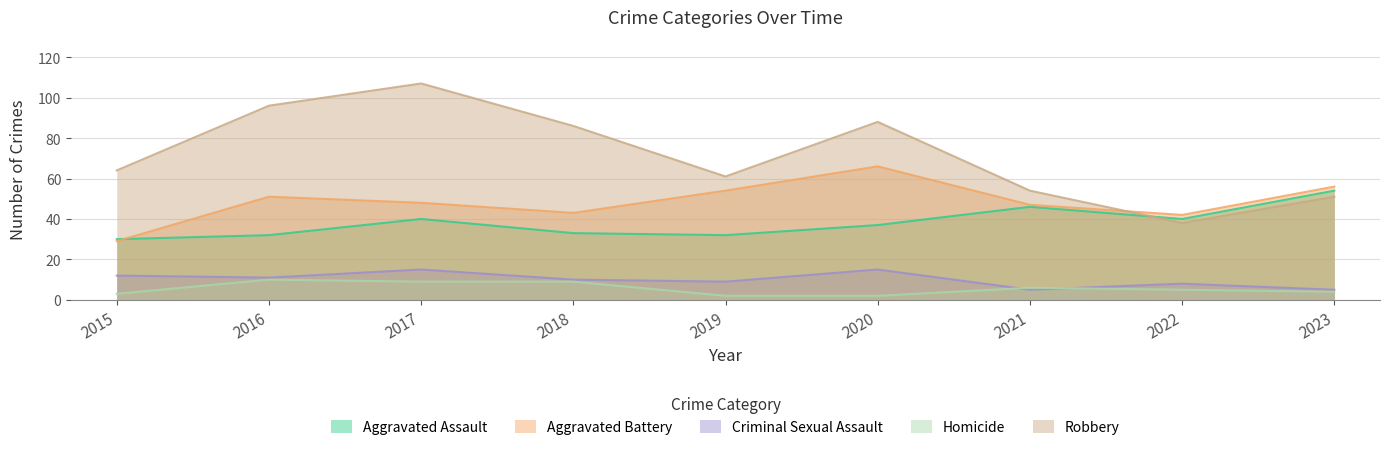

How many data points in Aggravated Battery are less than 48?

4